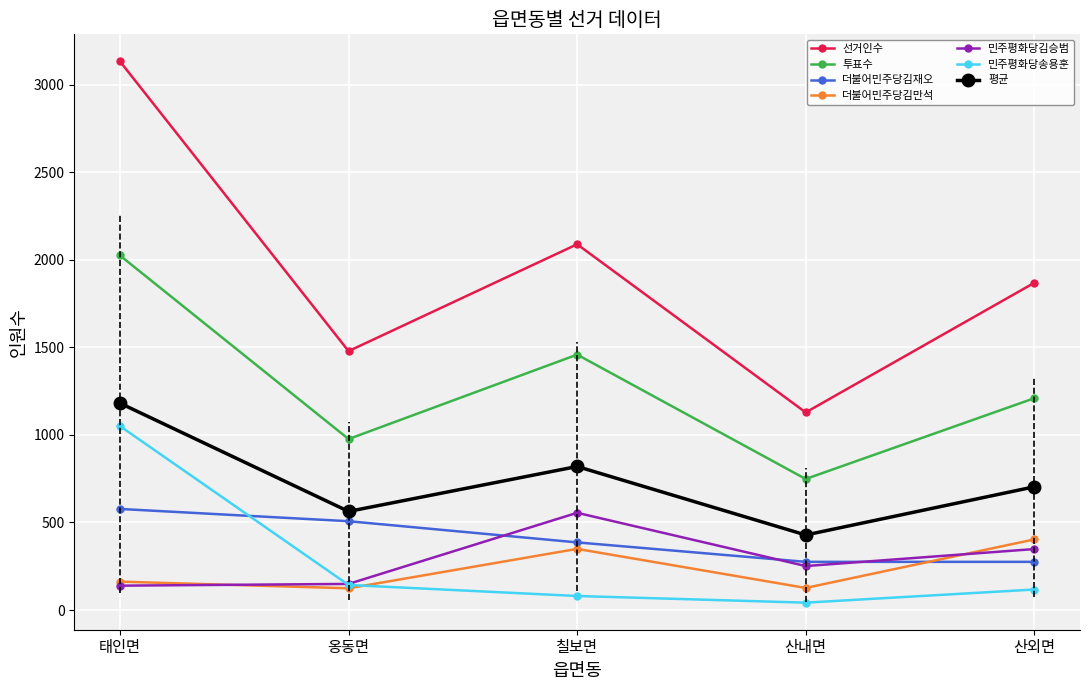

The 더불어민주당김만석 series shows 403.0 at 산외면. True or false?

True